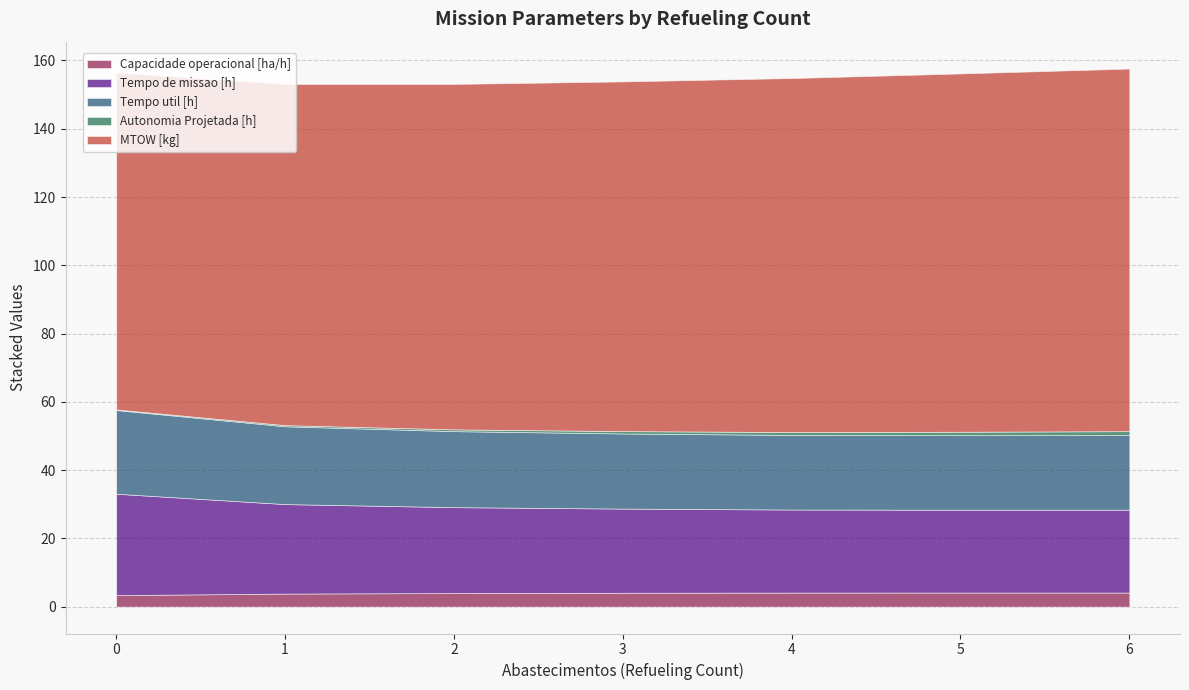

What is the difference between the highest and lowest values at 1?

99.6